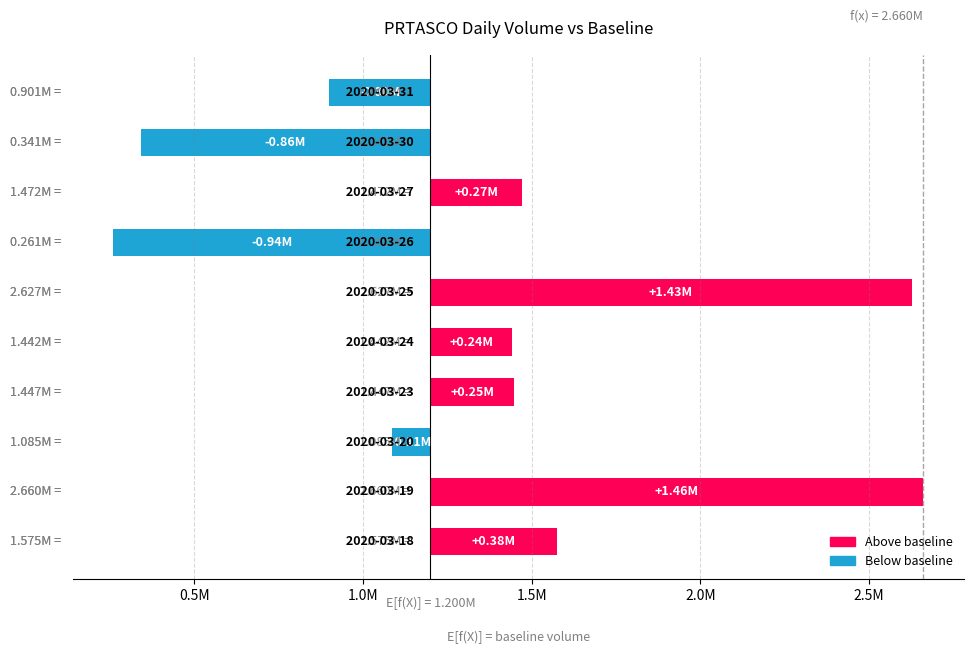

What is the difference between the values at 1.0M and 8?

743900